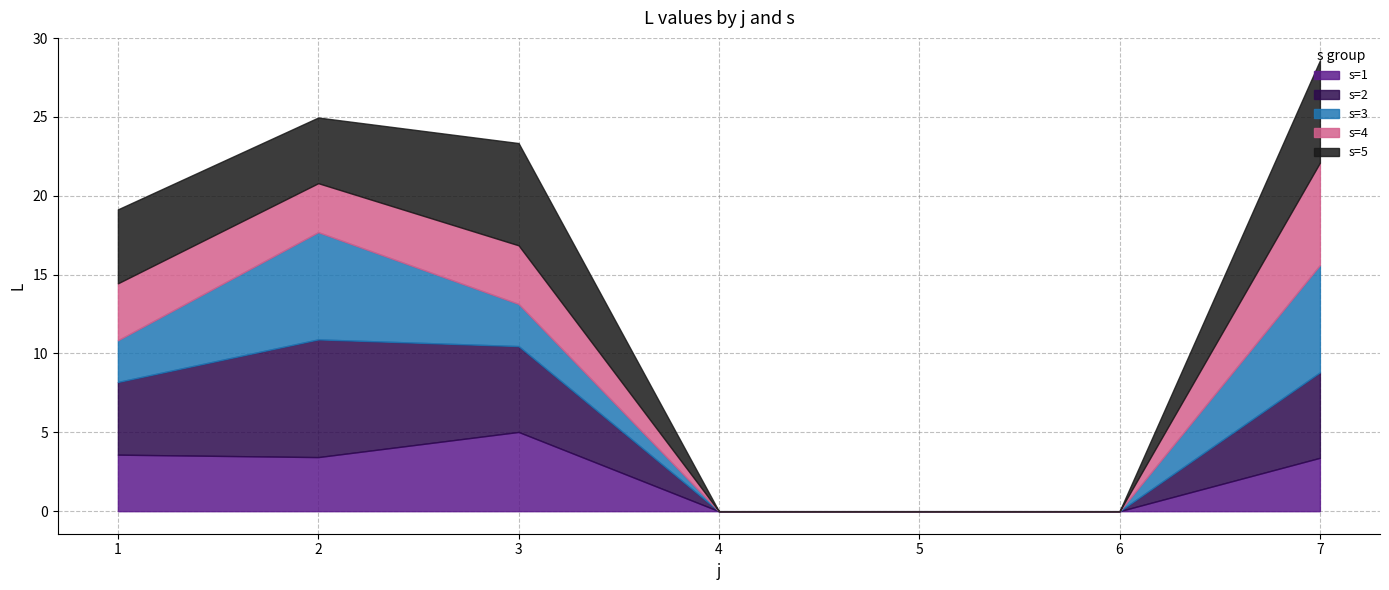

At which label does s=1 reach its peak?

3